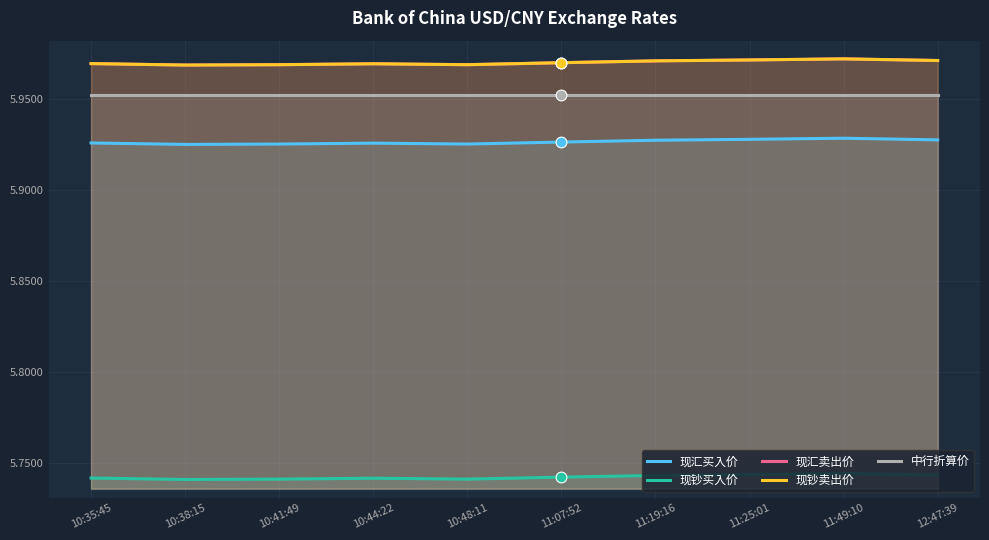

Which series contains the highest Y value?

现汇卖出价